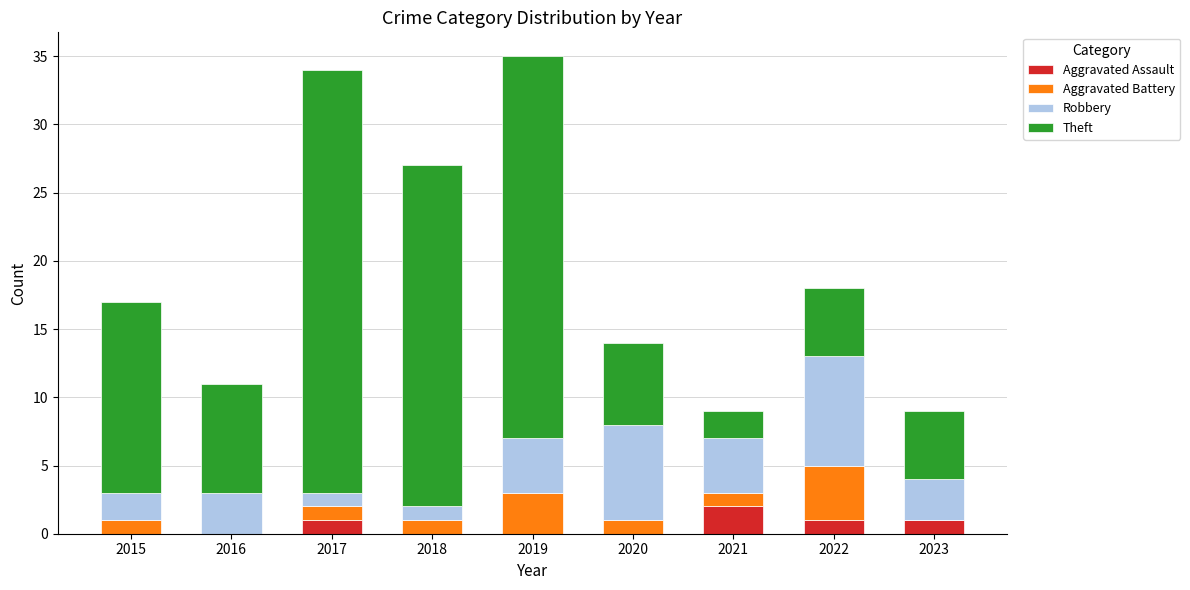

True or false: Aggravated Assault has a value of 2 at 2021.

True